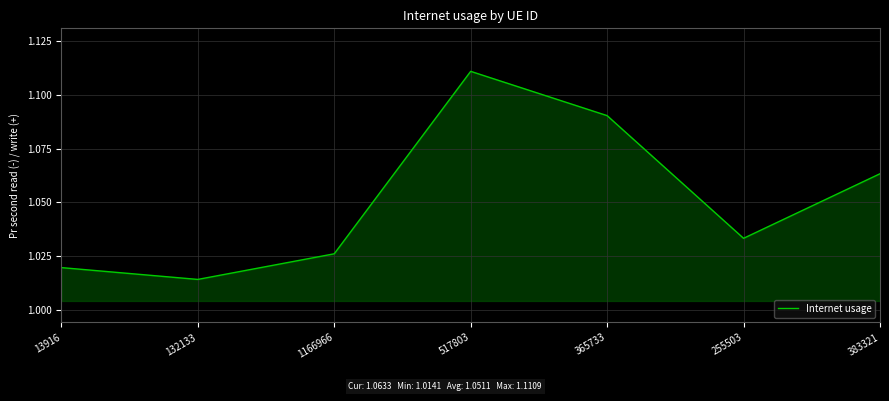

How many categories are shown in the chart?

7